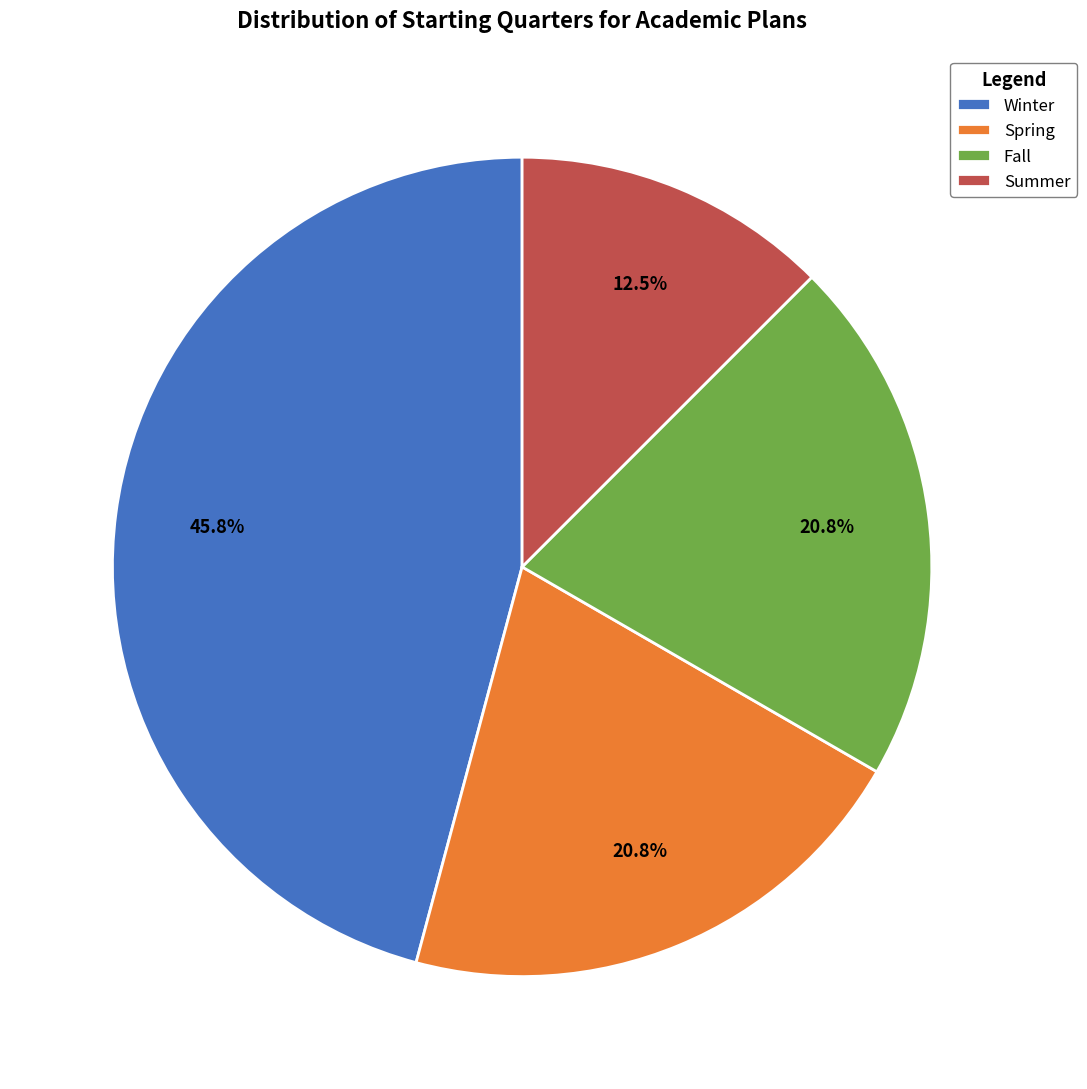

How many segments does this pie chart have?

4